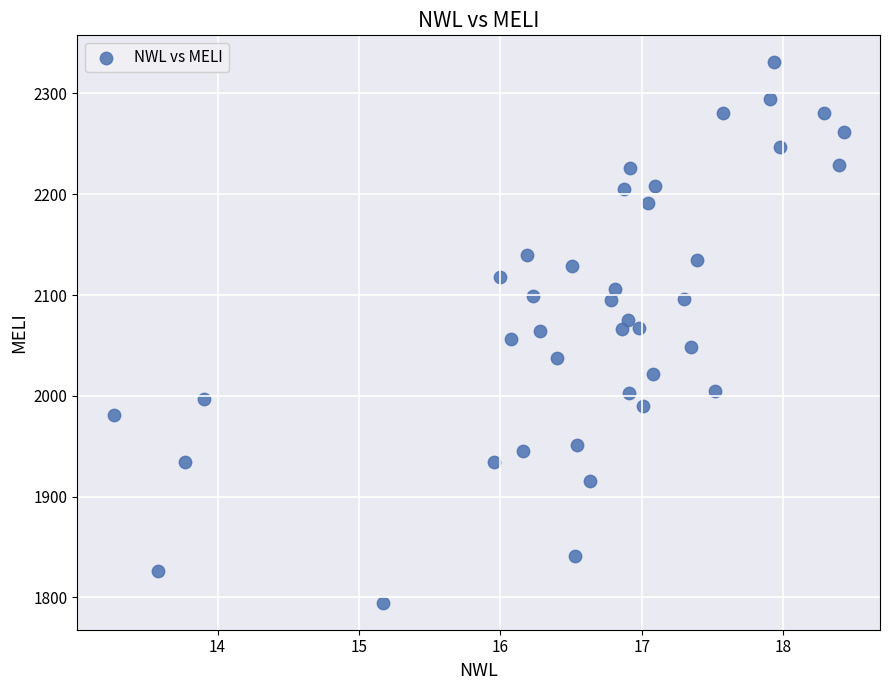

What is the range of X values (max minus min)?

5.2